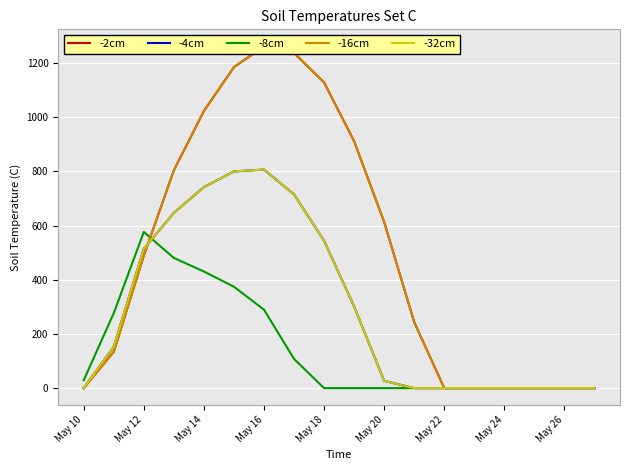

What is the difference between the maximum and second lowest values in the -2cm series?

1261.6